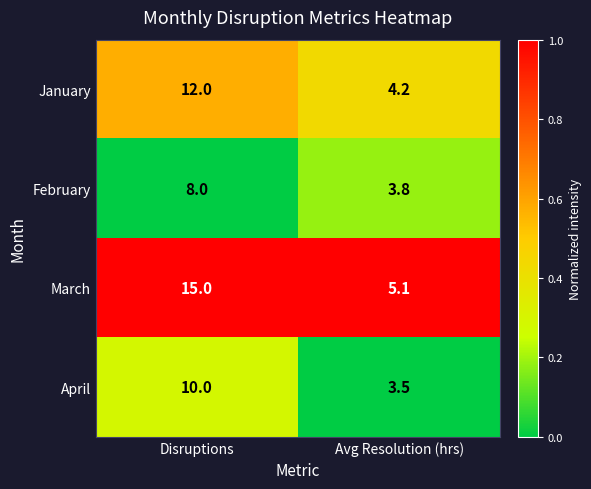

Where is March nearest to the value 10?

Avg Resolution (hrs)